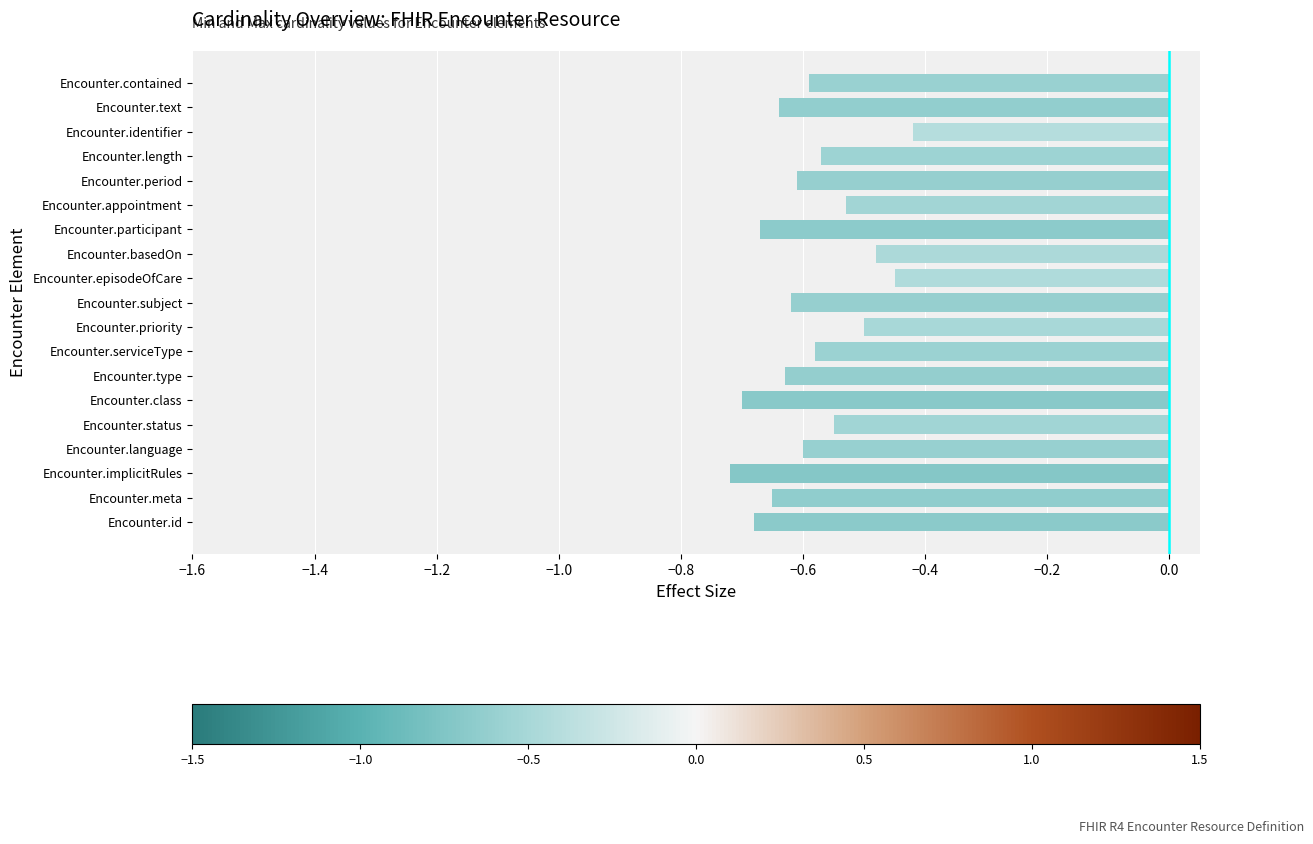

True or false: the data shows -0.2 at Encounter.id.

False